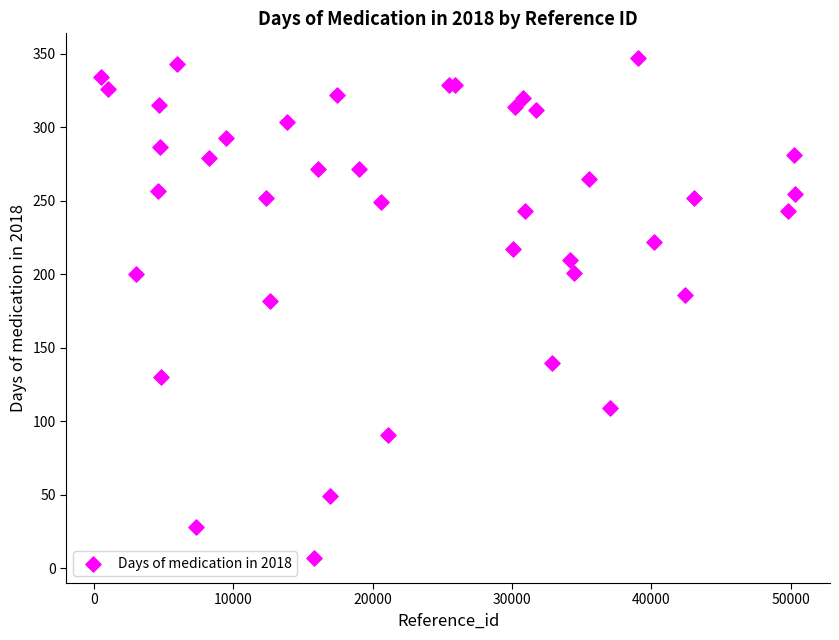

What Y value in the scatter plot is closest to 177?

182